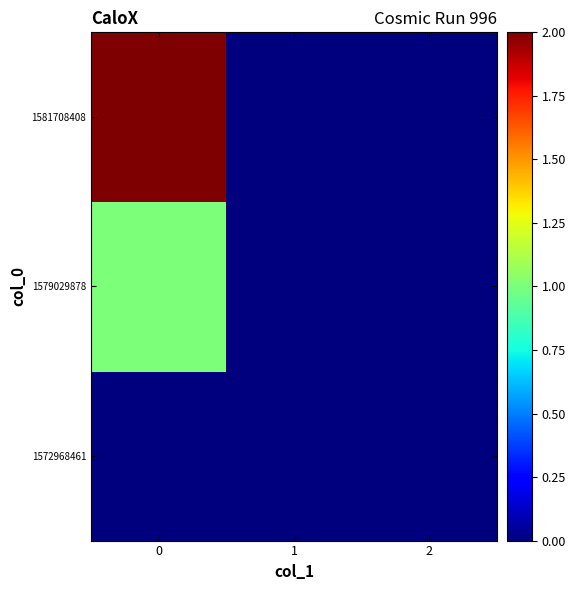

Which series changed the most between 1 and 2?

1572968461